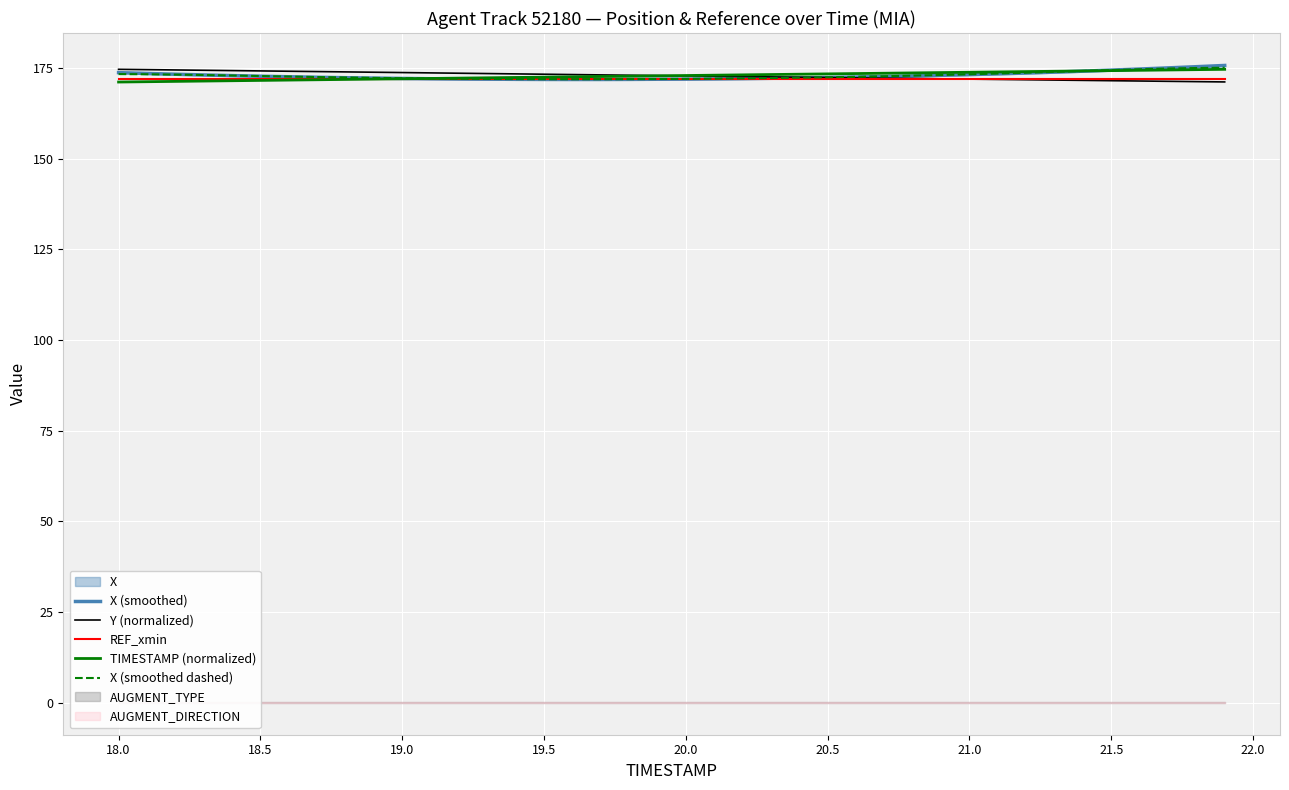

How many lines are shown in the chart?

5